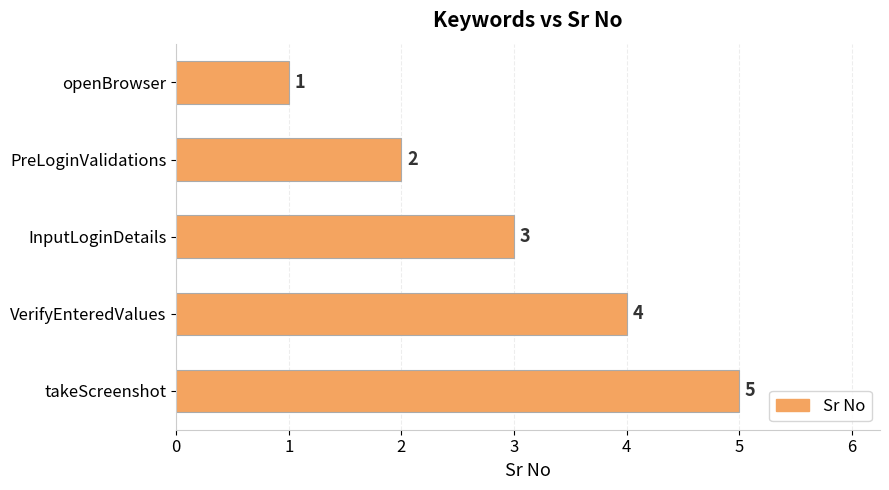

What is the minimum value shown in the chart?

1